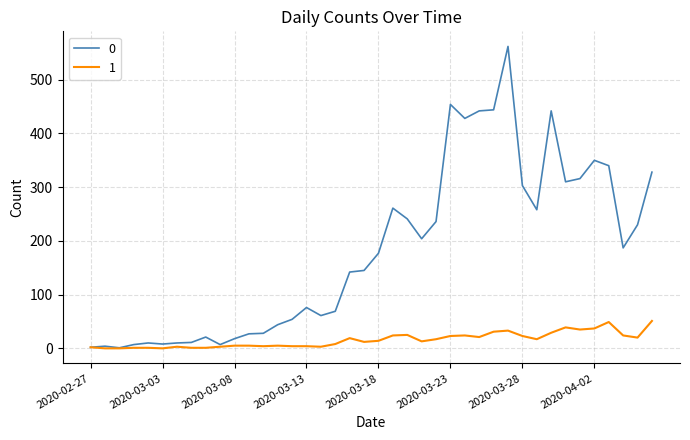

What is the greatest value displayed?

562